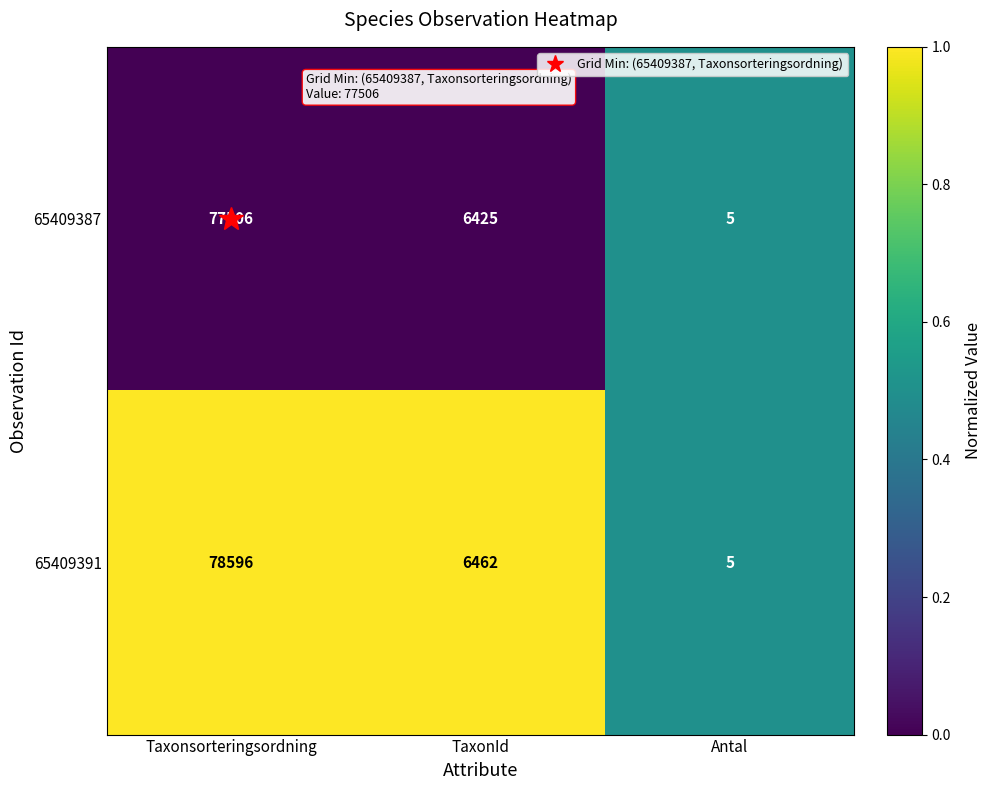

What is the total value across all series at Taxonsorteringsordning?

156102